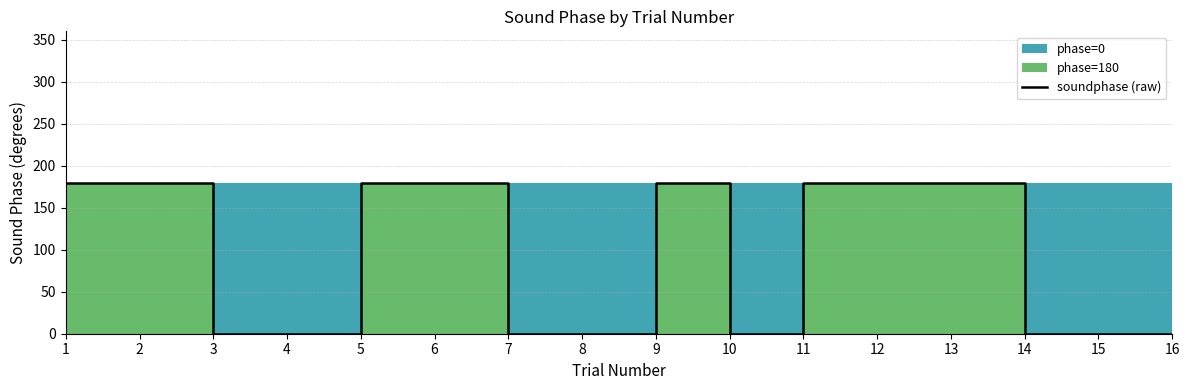

Reading left to right, transcribe all the data shown in this chart.

1=180	2=180	3=0	4=0	5=180	6=180	7=0	8=0	9=180	10=0	11=180	12=180	13=180	14=0	15=0	16=0